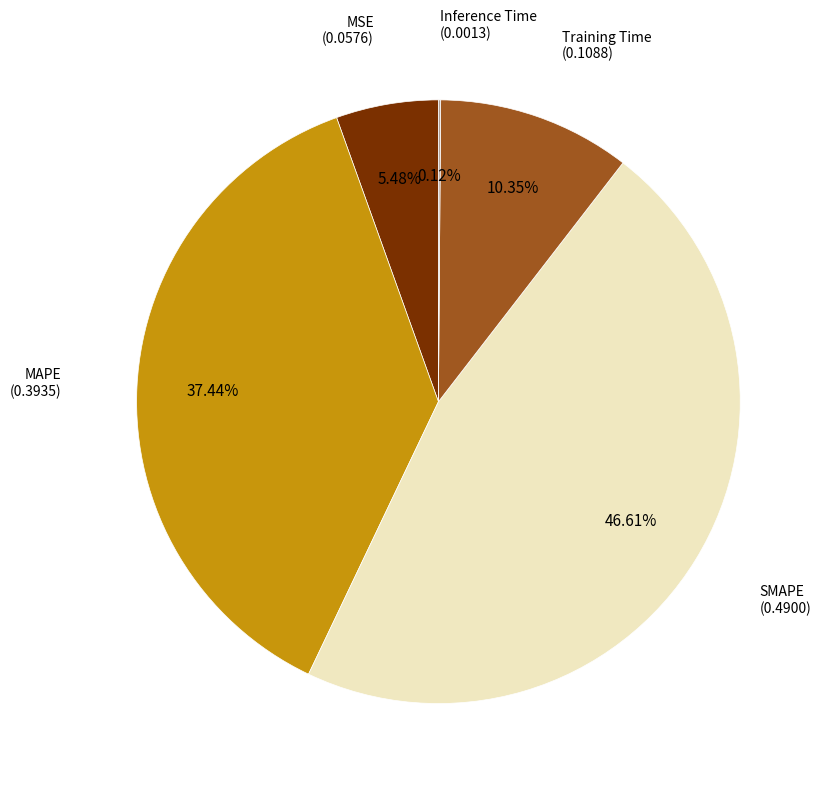

Does any single category account for the majority?

No